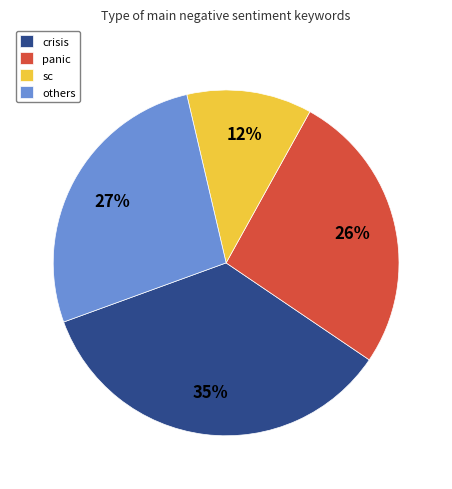

Count the number of slices in the pie.

4